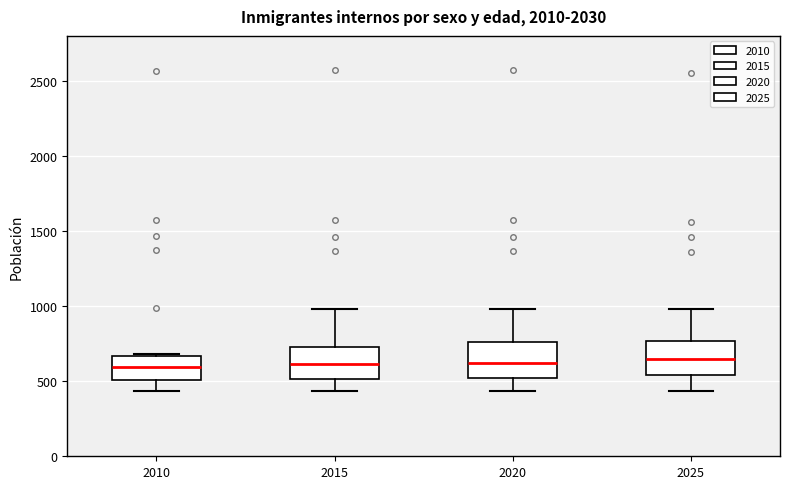

Reading left to right, transcribe this box plot: for each box, give where its median line is, the range the box spans, and where its two whiskers end, as read against the y-axis. The values are not printed on the chart, so give them approximately, as read against the axis.

2010: median 600, box 500 to 650, whiskers 450 to 700
2015: median 600, box 500 to 750, whiskers 450 to 1000
2020: median 600, box 500 to 750, whiskers 450 to 1000
2025: median 650, box 550 to 750, whiskers 450 to 1000